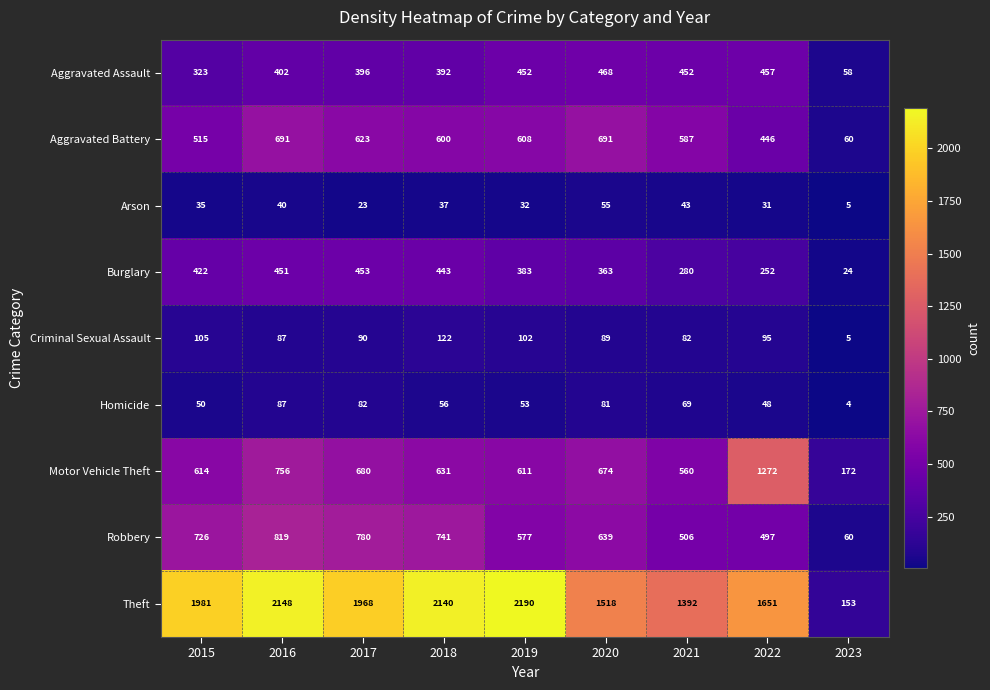

How many data points does each series have?

9